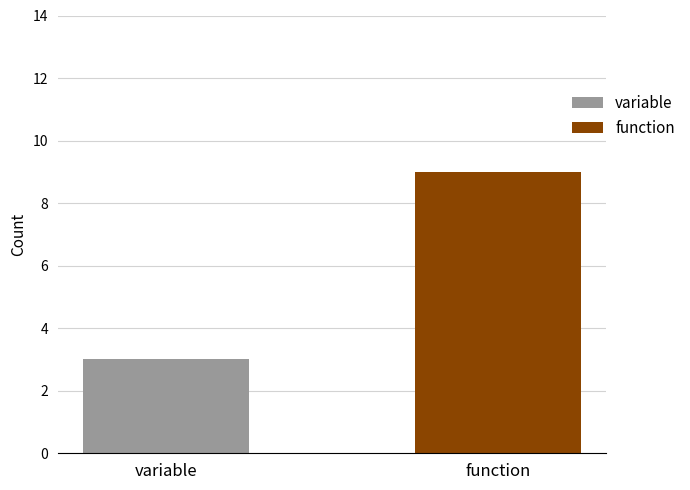

At which label does variable reach its peak?

variable